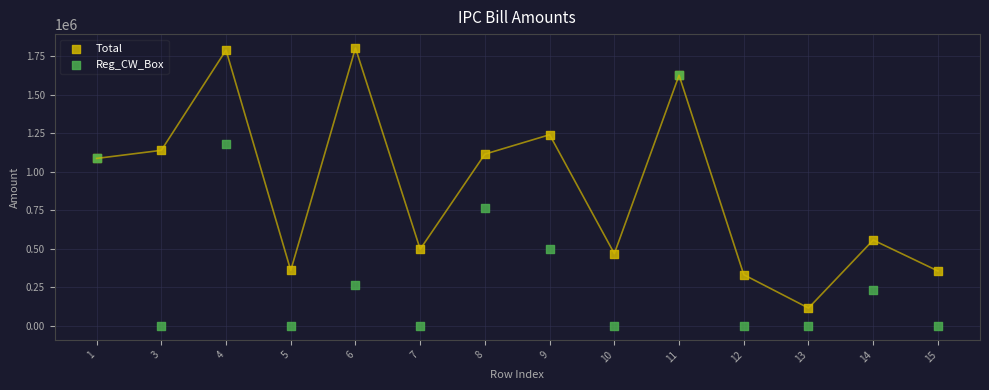

Across all series, what Y value is closest to 900659?

767755.7